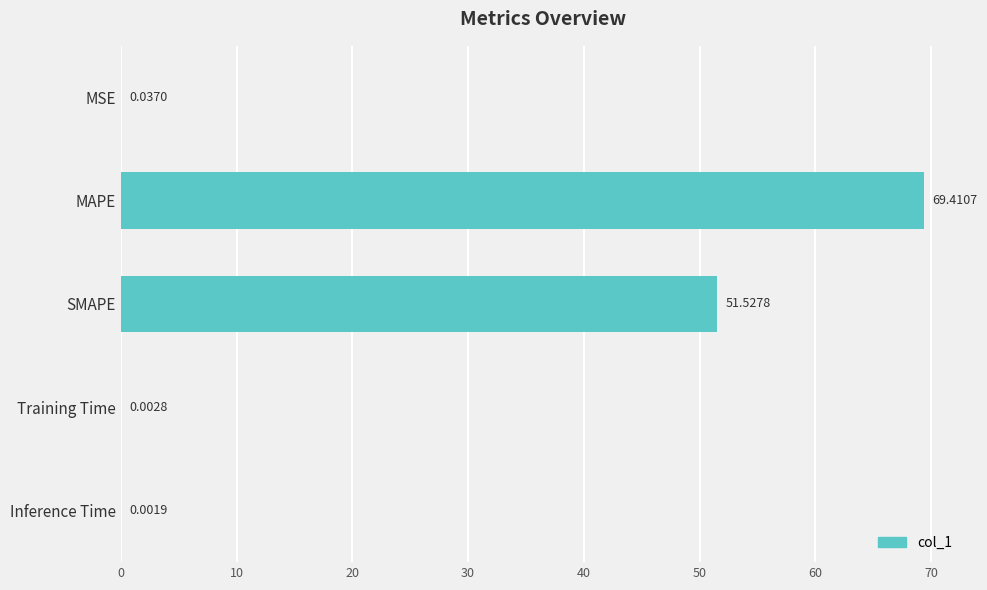

Between Inference Time and SMAPE, which is larger?

SMAPE